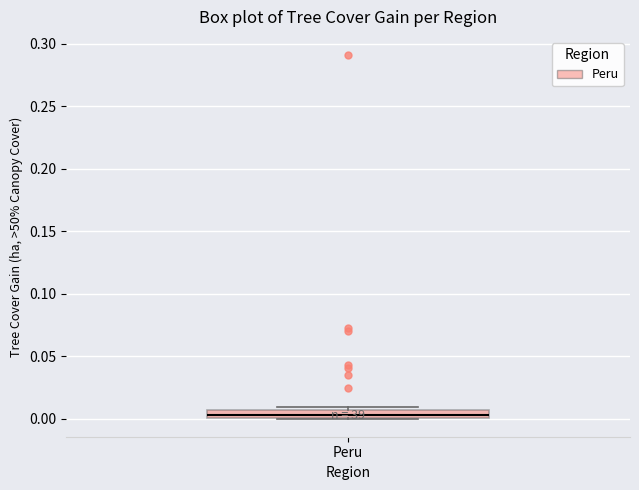

Where is the lower edge of the box for Peru on the y-axis? The values are not printed on the chart, so give them approximately, as read against the axis.

0.000